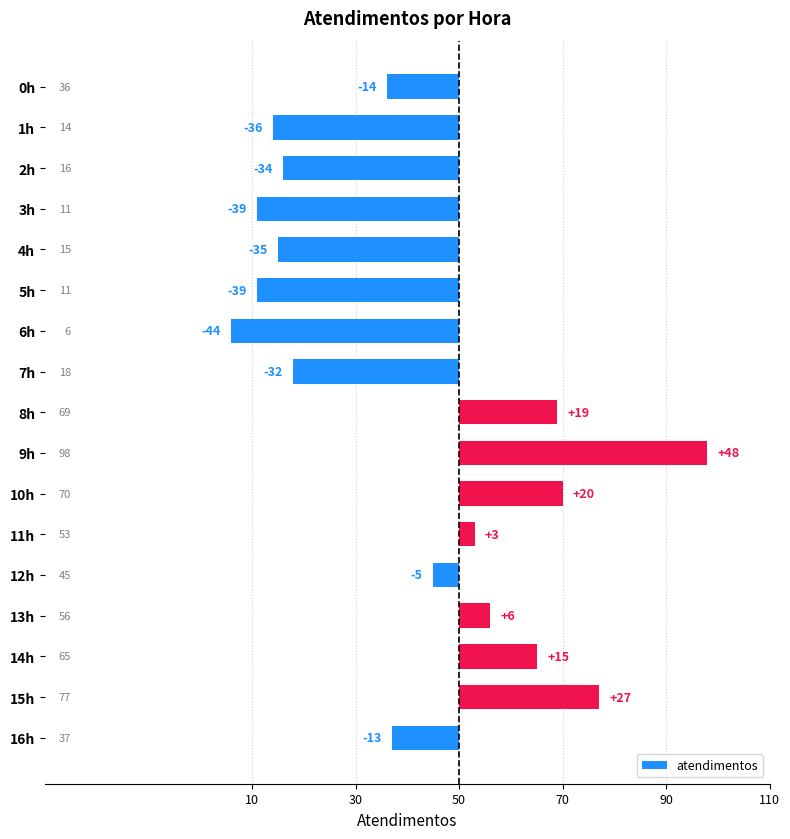

Does the chart contain any negative values?

Yes